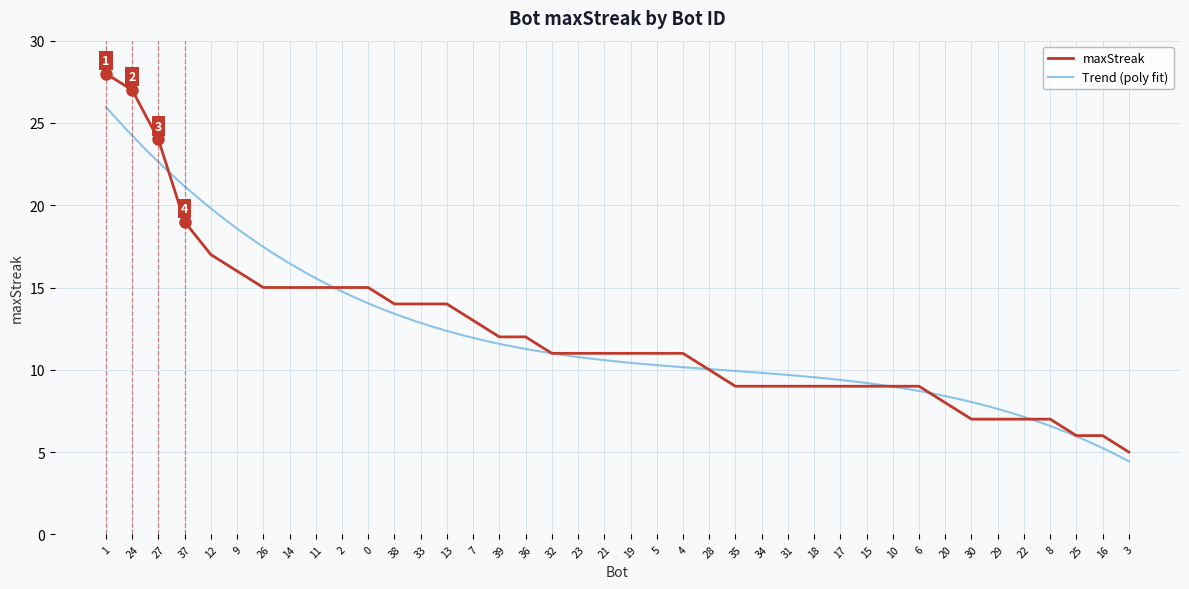

How many series are shown in this chart?

1